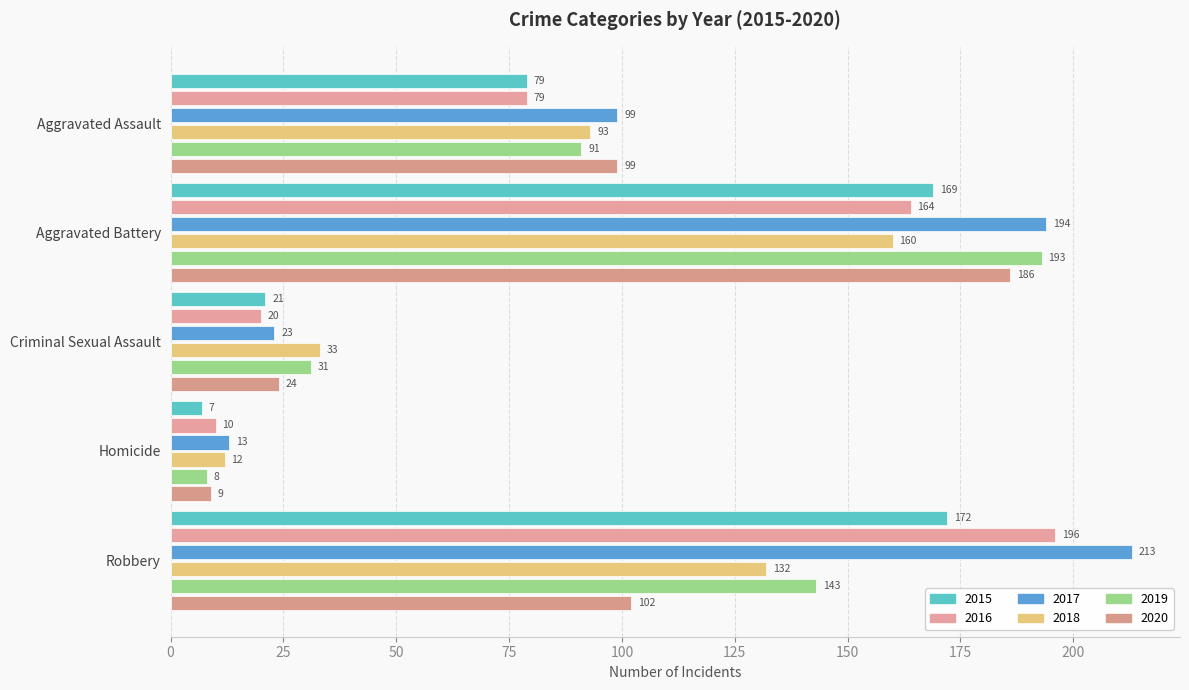

List the labels in order of 2020 value, smallest first.

Homicide, Criminal Sexual Assault, Aggravated Assault, Robbery, Aggravated Battery